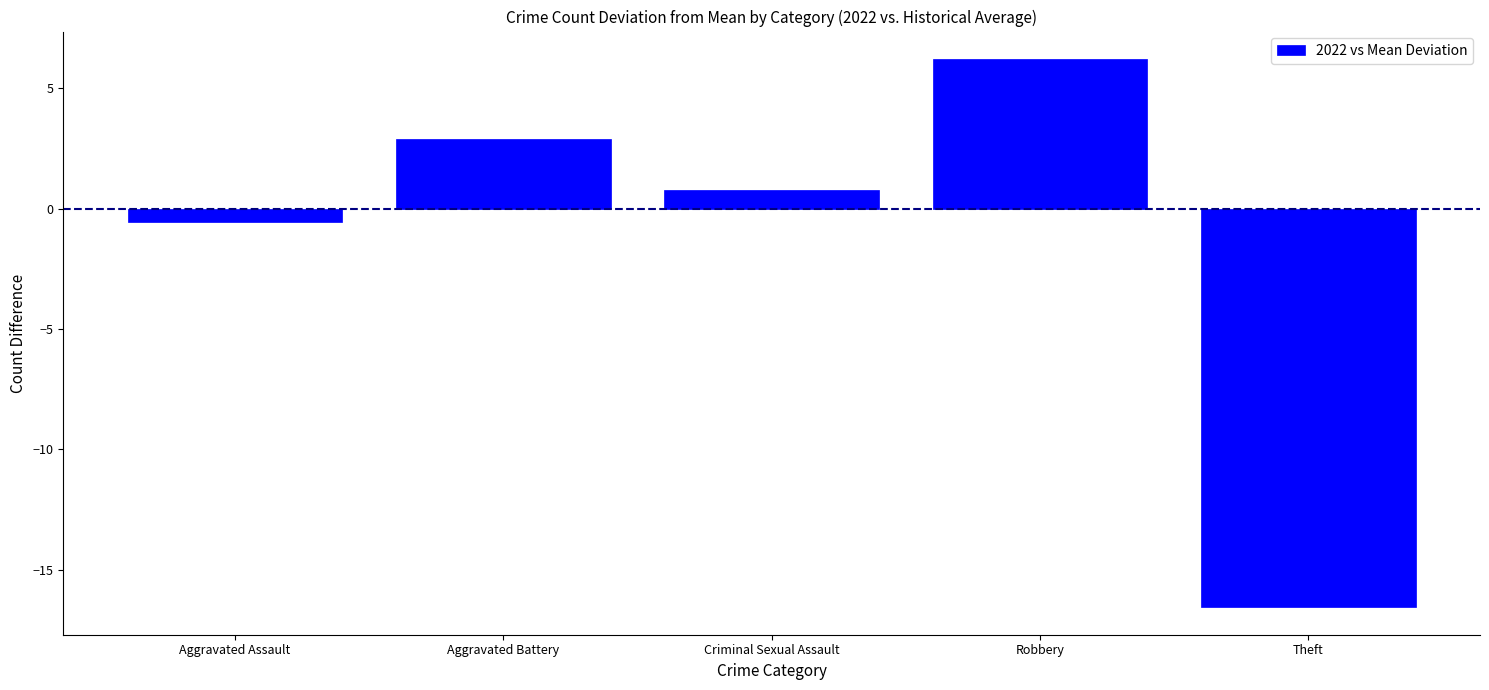

Rank the categories by value from lowest to highest.

Theft, Aggravated Assault, Criminal Sexual Assault, Aggravated Battery, Robbery